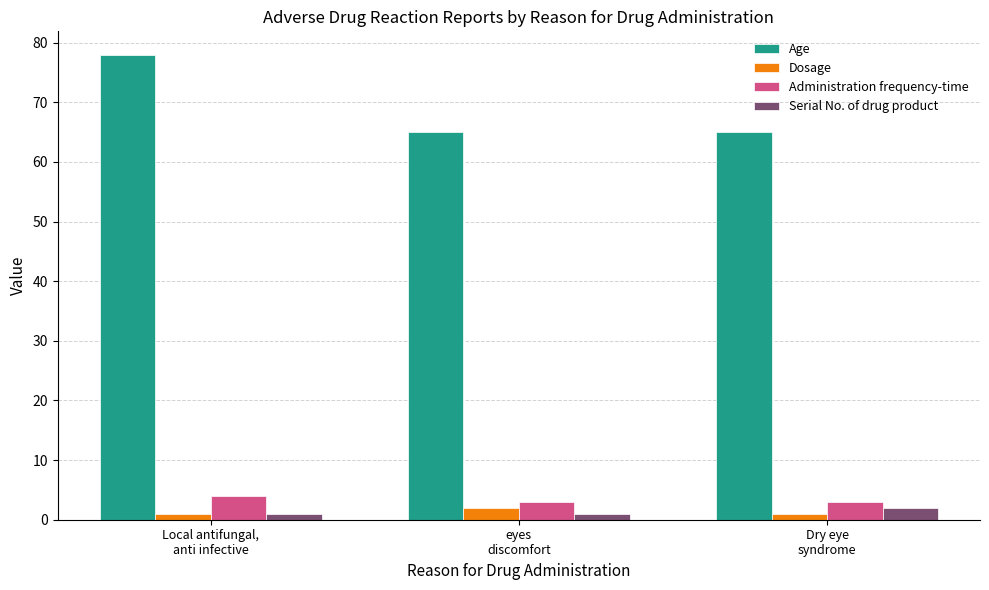

Between Local antifungal,
anti infective and eyes
discomfort, which series saw the biggest shift?

Age